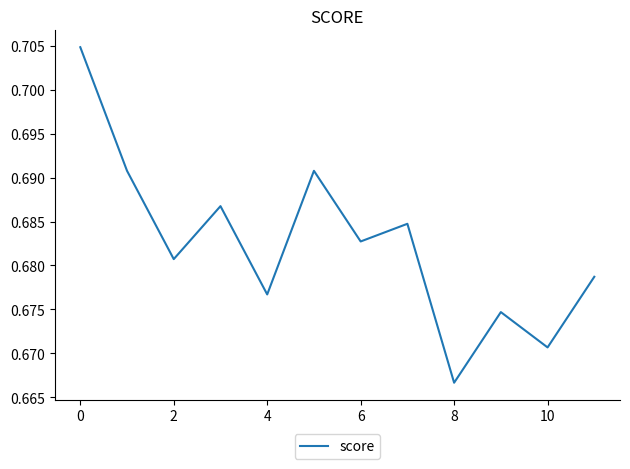

Does the chart have visible grid lines?

No